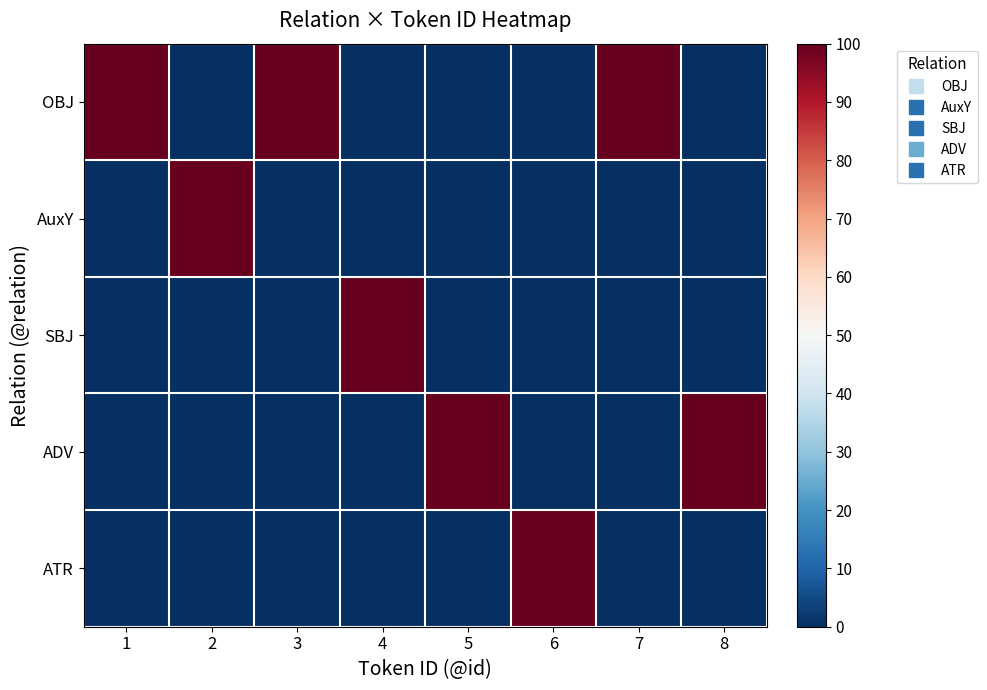

Between 2 and 6, which series saw the biggest shift?

AuxY